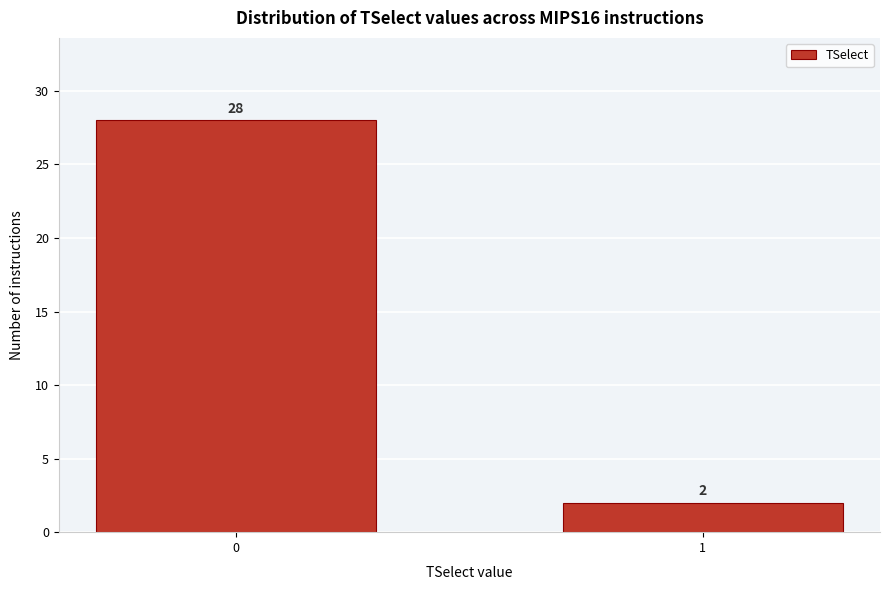

Reading left to right, list all the values displayed in this chart.

28	2